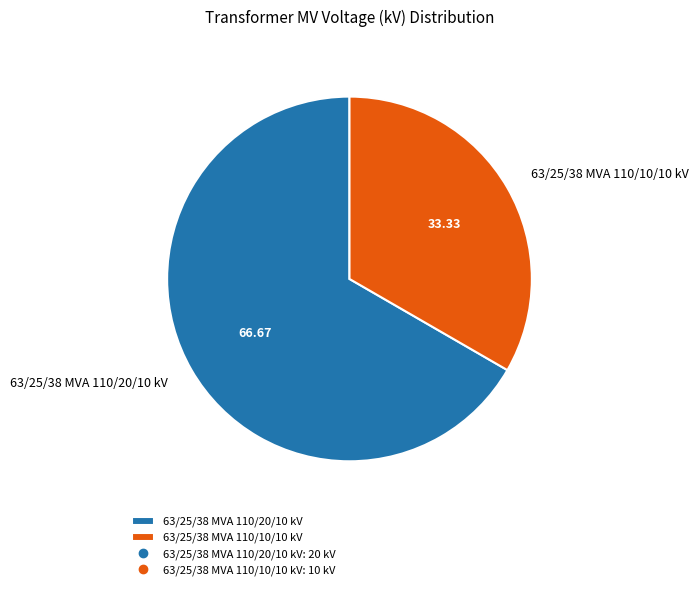

What is the majority slice?

63/25/38 MVA 110/20/10 kV